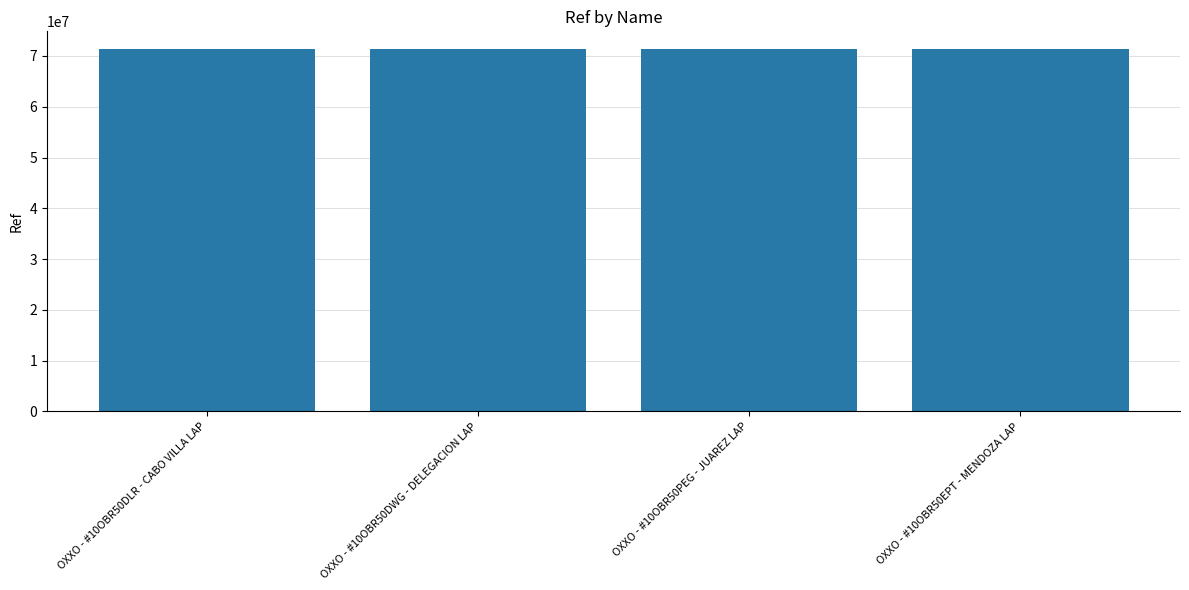

What is the label of the 1st bar from the right?

OXXO - #10OBR50EPT - MENDOZA LAP